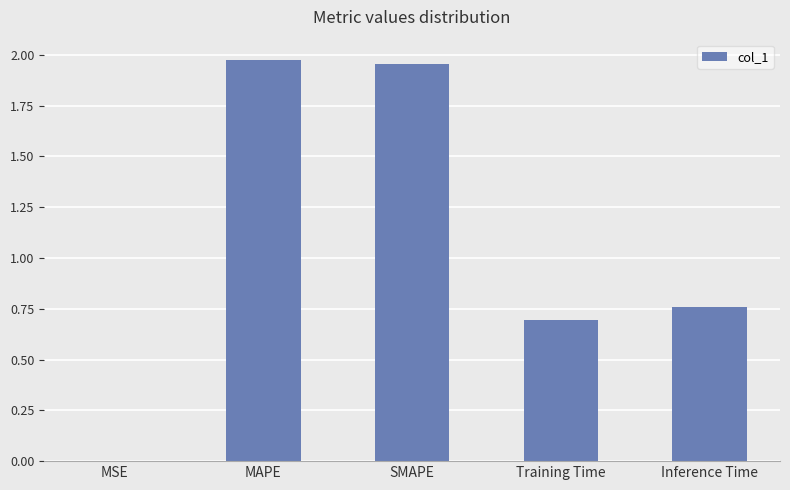

What is the sum of the values at Training Time and MAPE?

2.7